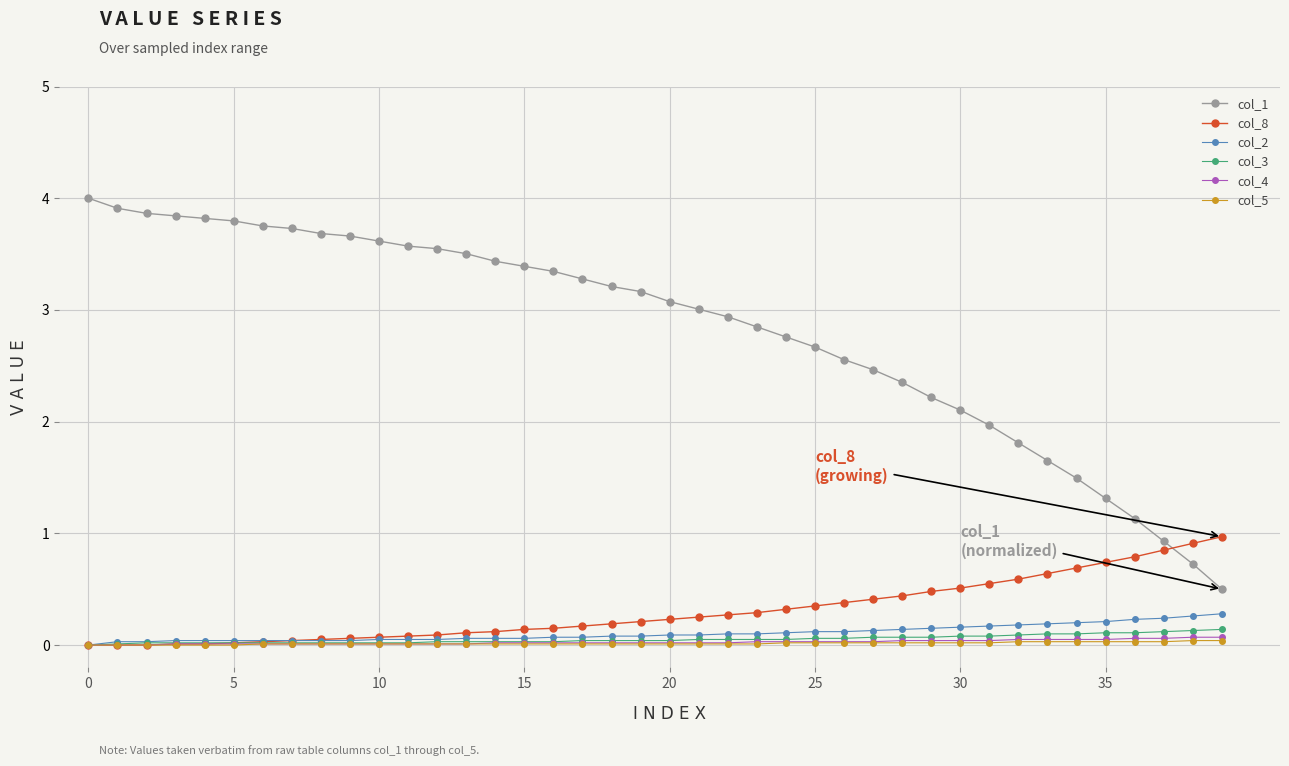

What is the greatest value displayed?

4.0